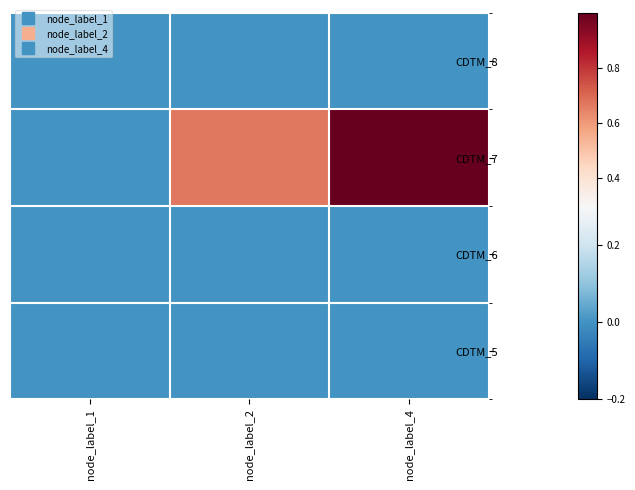

What is the greatest value displayed?

1.0